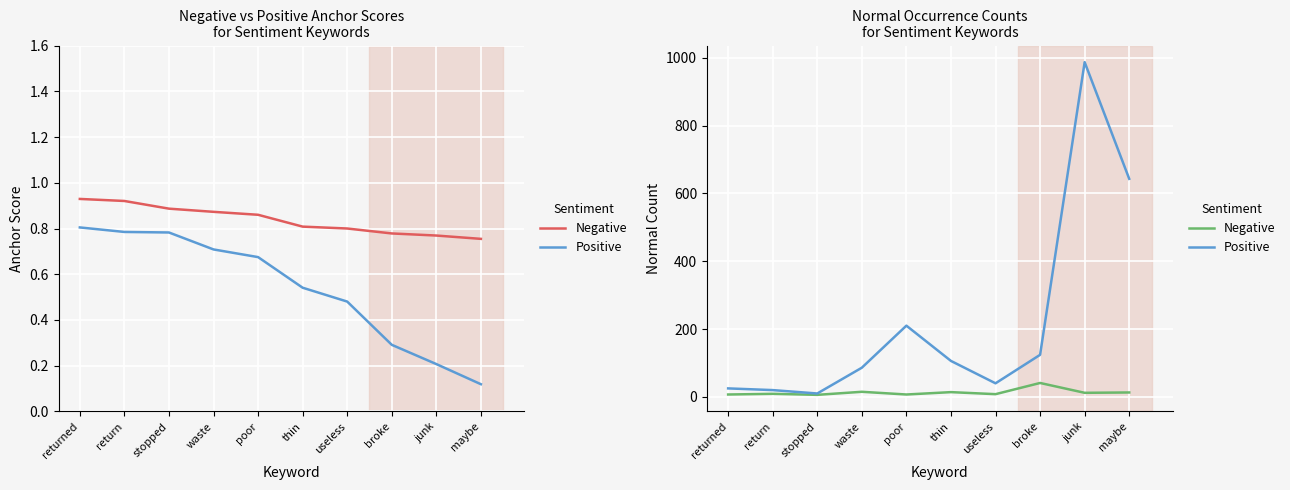

What is the difference between the maximum and second lowest values in the Positive series?

967